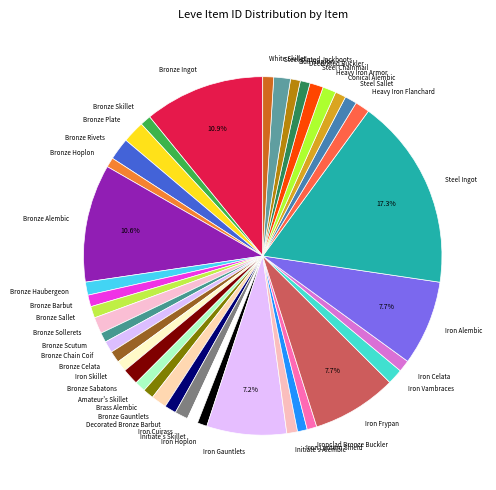

Is it true that Initiate's Skillet is 11% of the pie?

False